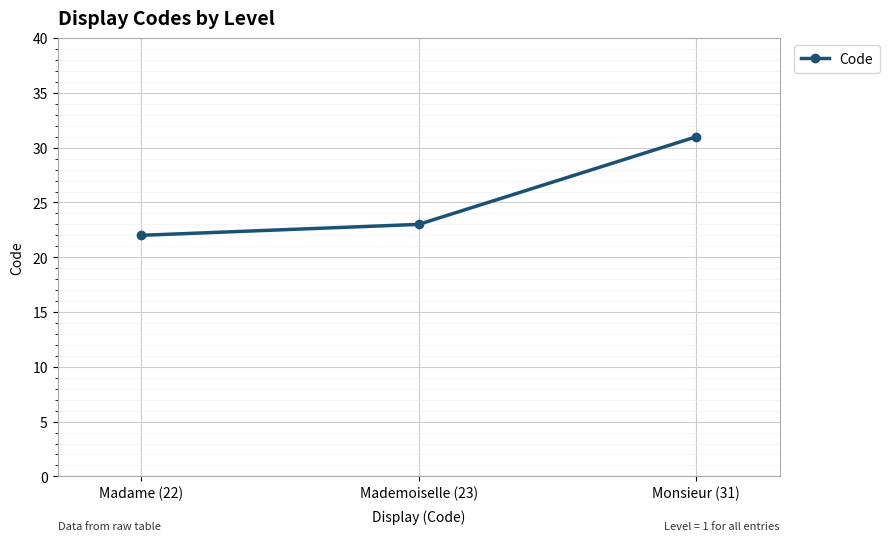

Between Mademoiselle (23) and Madame (22), which is larger?

Mademoiselle (23)